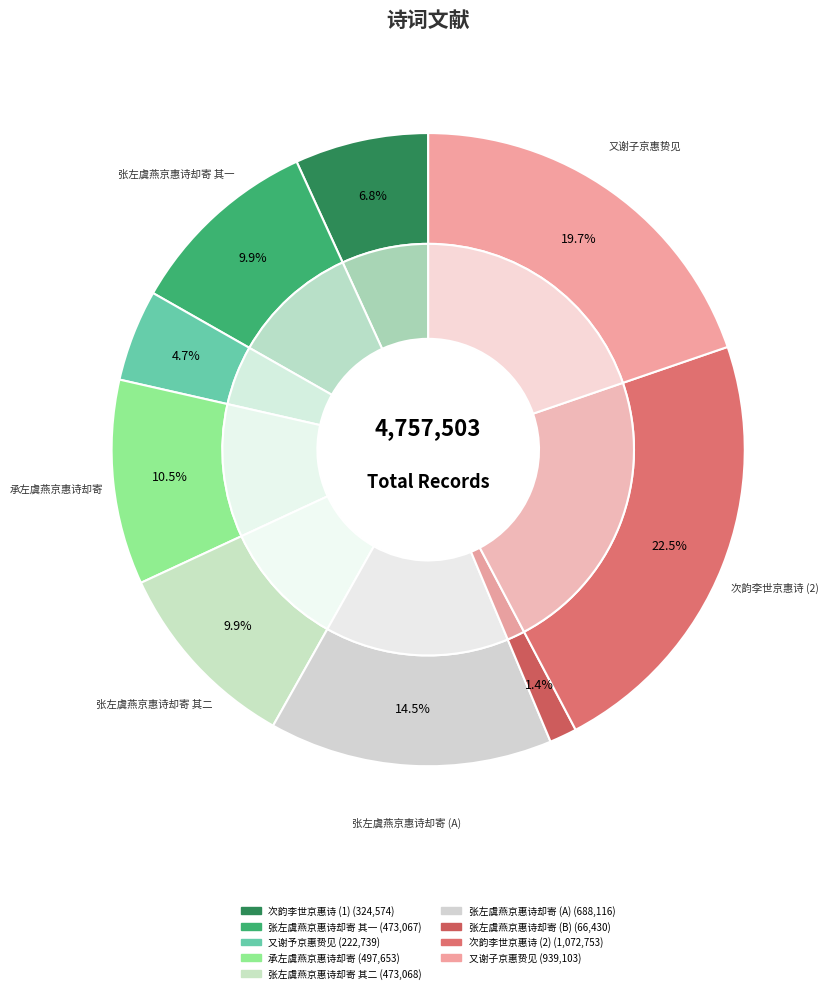

The 又谢予京惠贽见 slice represents 12% of the pie. True or false?

False